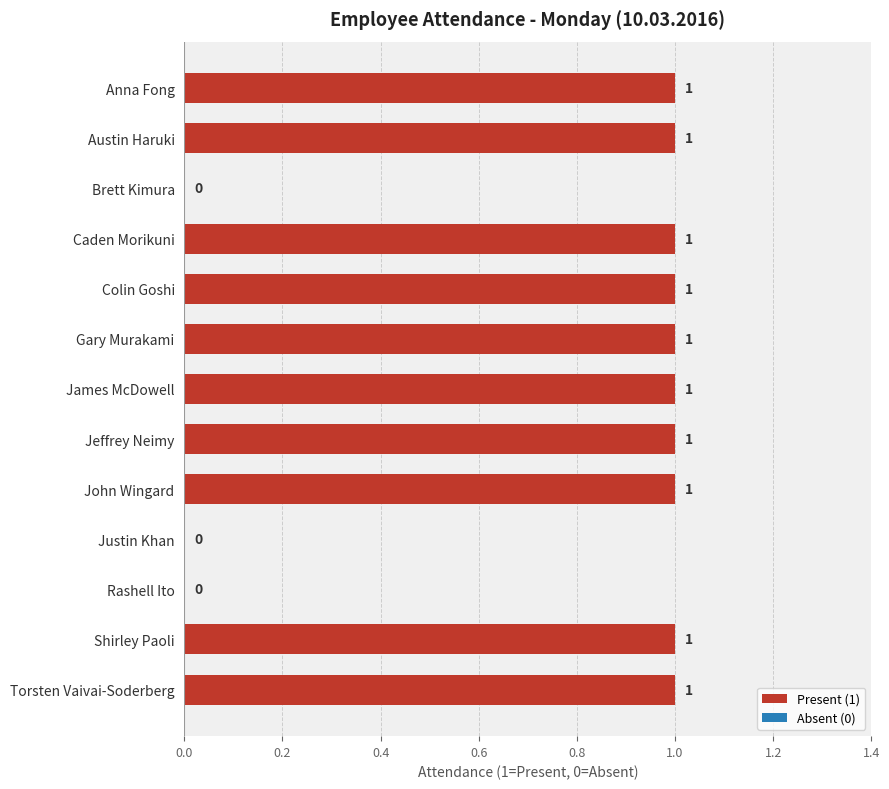

Reading top to bottom, list all the values displayed in this chart.

Anna Fong=1	Austin Haruki=1	Brett Kimura=0	Caden Morikuni=1	Colin Goshi=1	Gary Murakami=1	James McDowell=1	Jeffrey Neimy=1	John Wingard=1	Justin Khan=0	Rashell Ito=0	Shirley Paoli=1	Torsten Vaivai-Soderberg=1